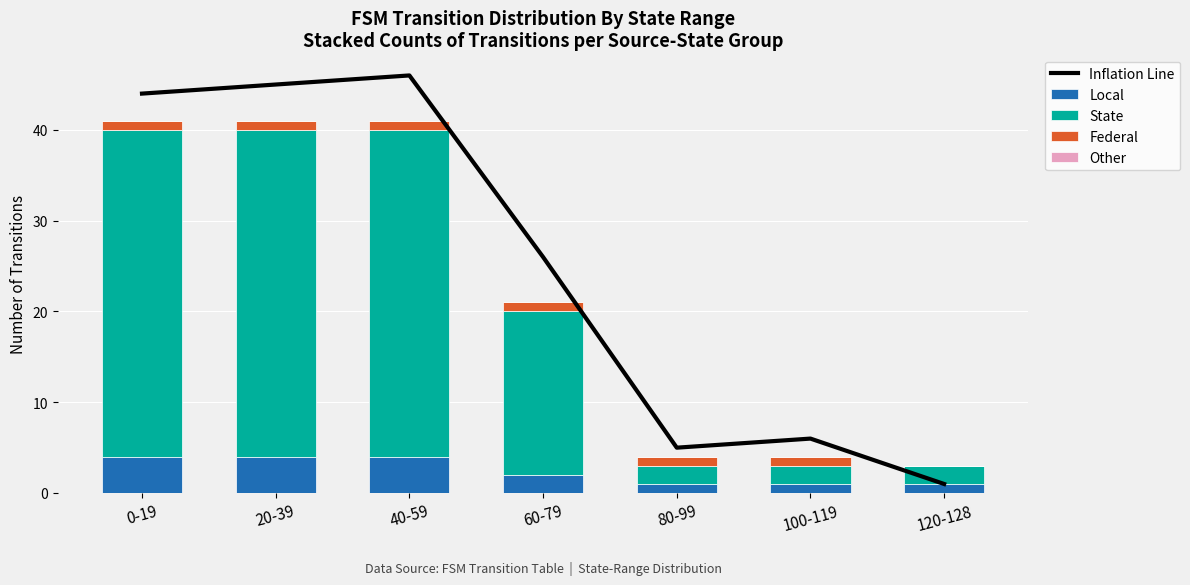

What are all the series names shown in the legend?

Inflation Line, Local, State, Federal, Other